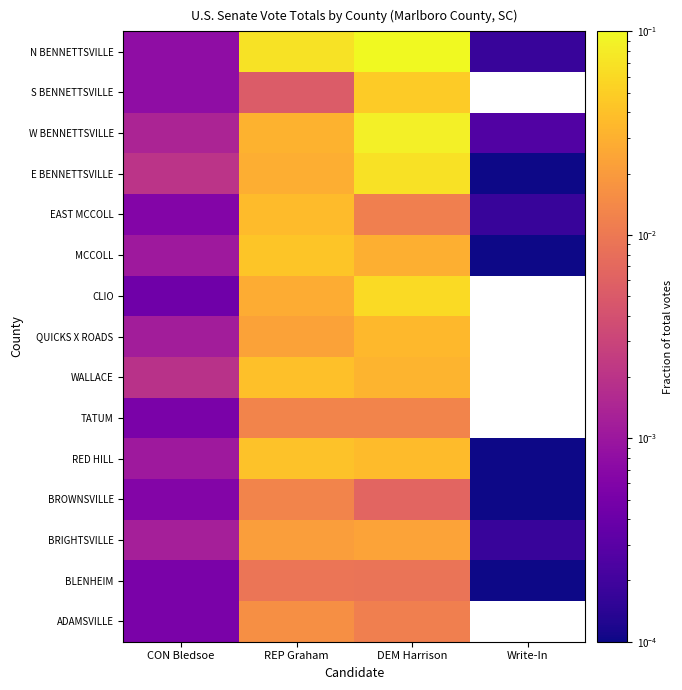

Count the number of categories in the chart.

4